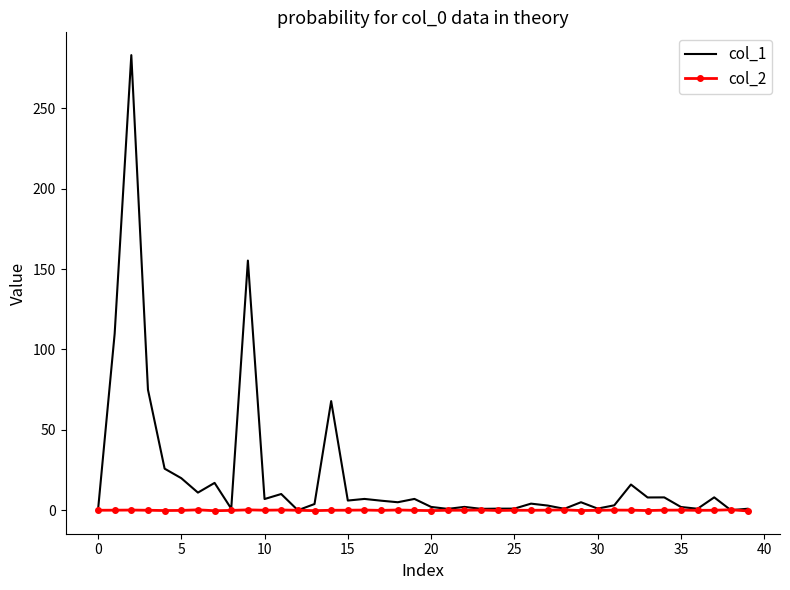

At how many categories does at least one series exceed 206?

1